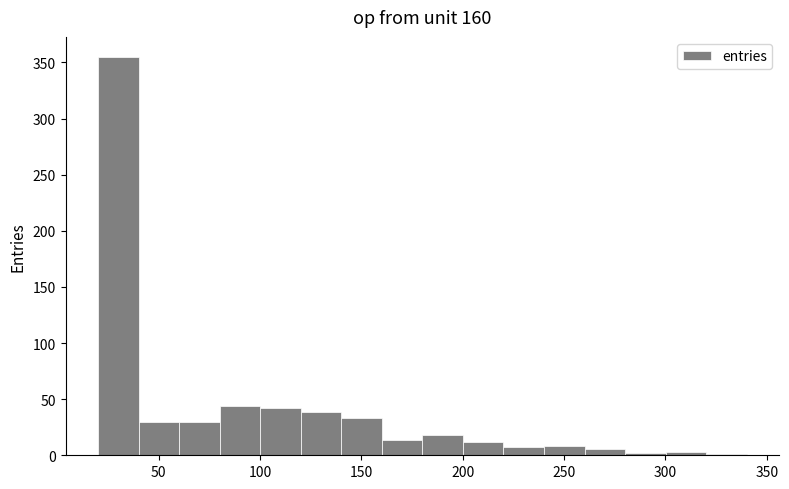

Which range on the x-axis has the tallest bar?

20 to 40